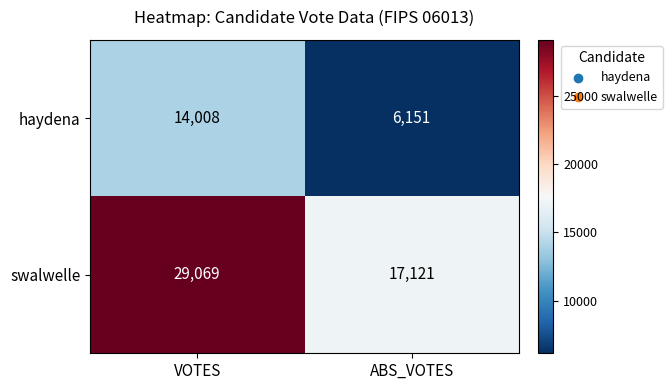

Which category has the lowest value across all series?

ABS_VOTES